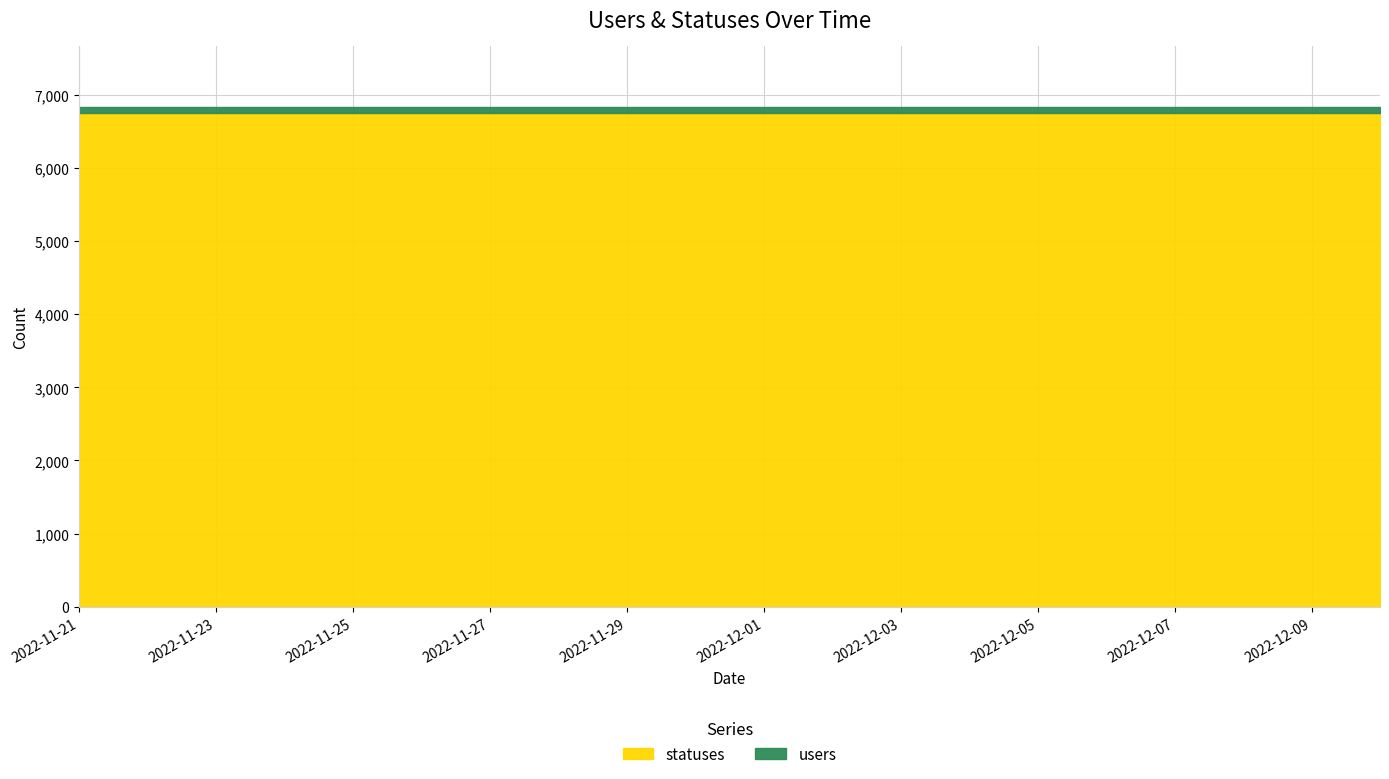

At which label is users closest to 93?

2022-11-21